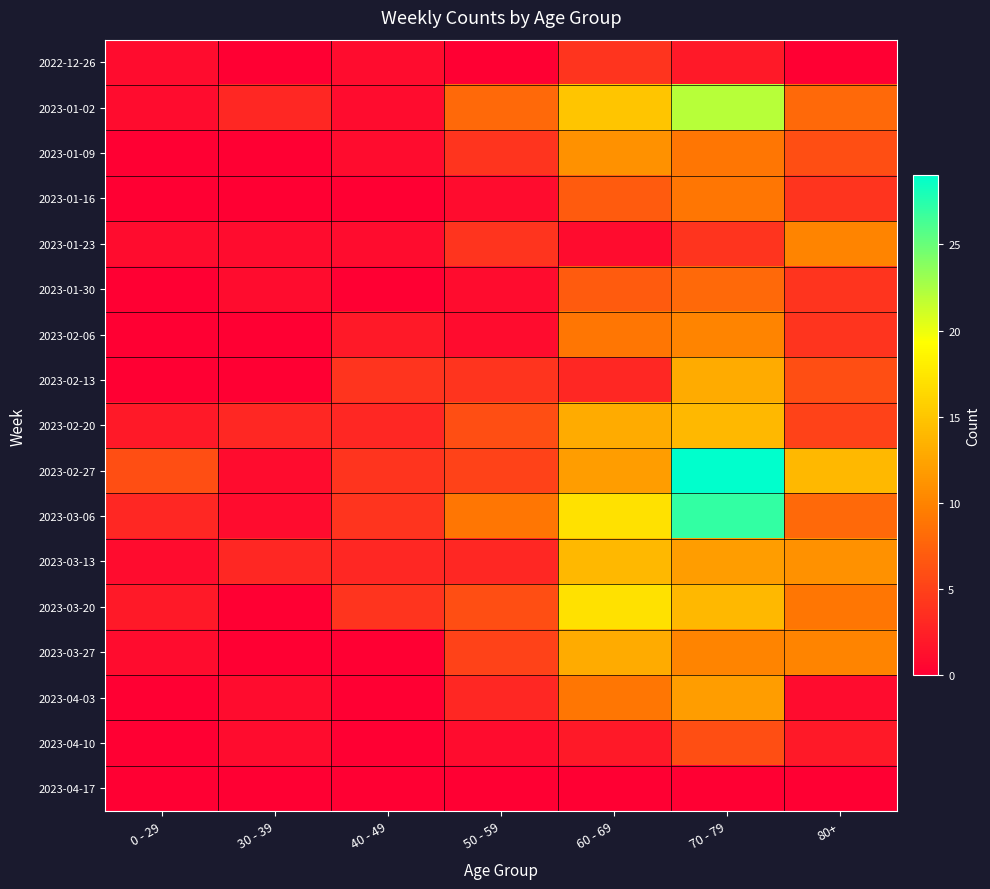

At how many categories does at least one series exceed 21?

1